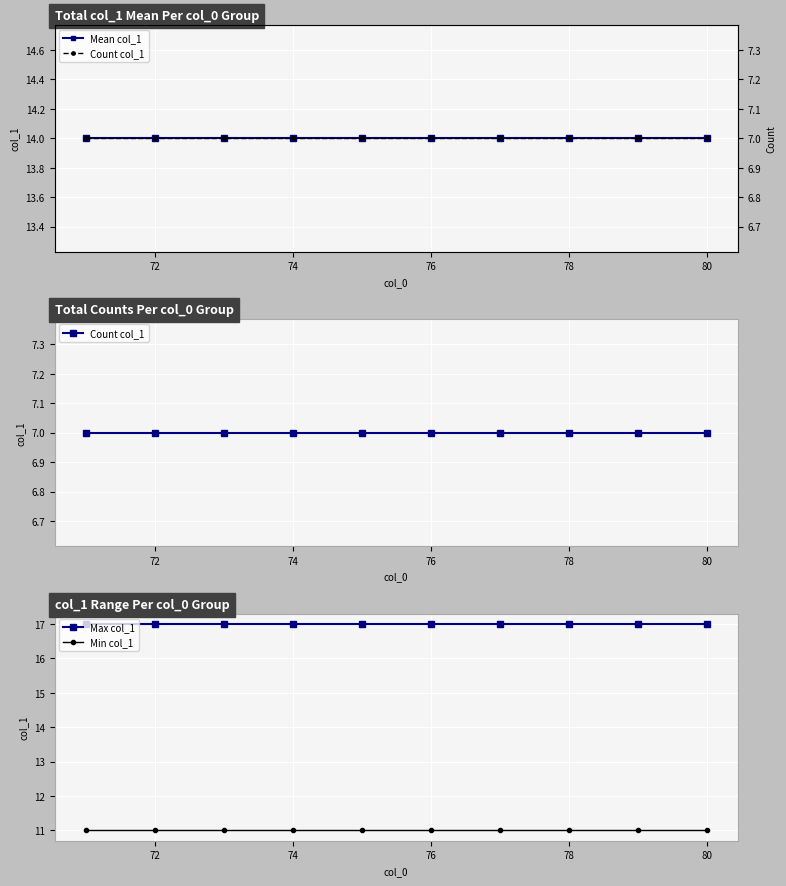

True or false: Max col_1 and Min col_1 cross at least once.

False